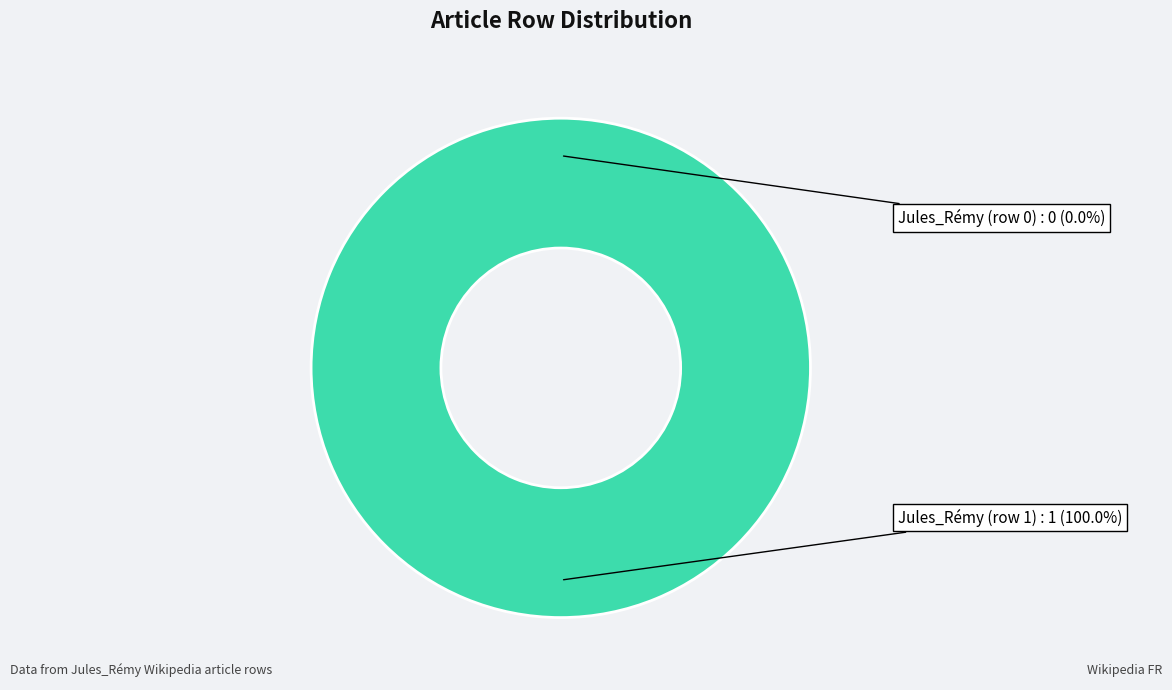

To the nearest percent, what is the difference between the largest and smallest slice percentages?

100%